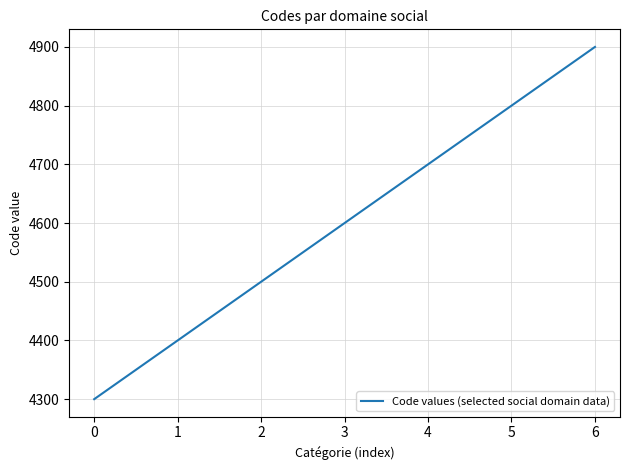

How many series are shown in this chart?

1